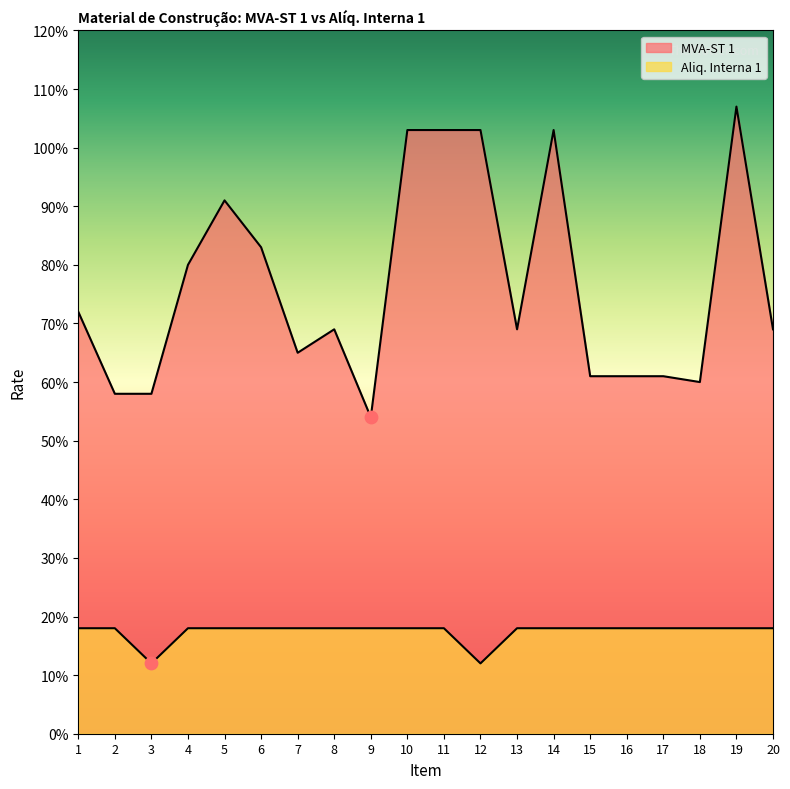

What is the total value across all series at 14?

1.2